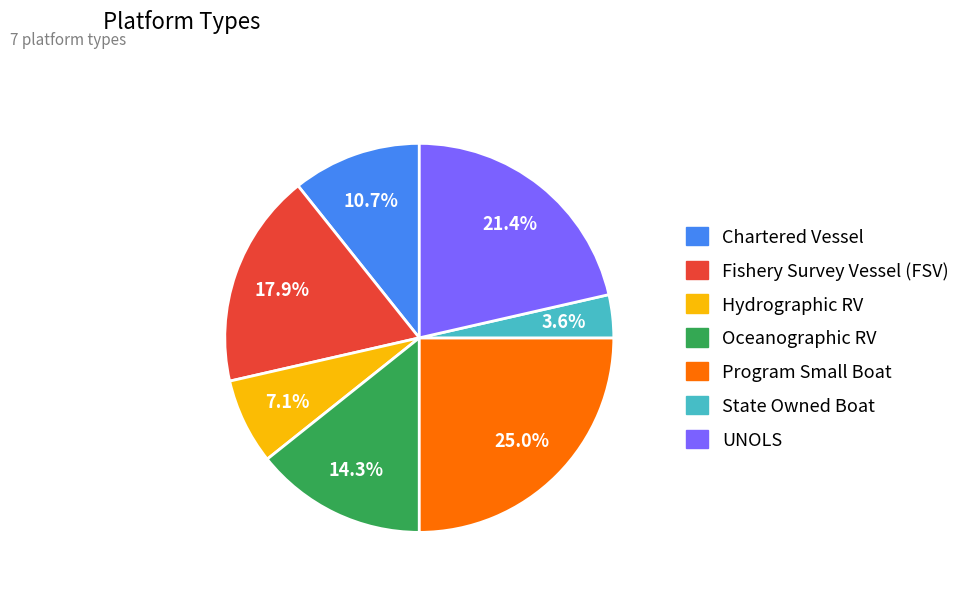

Between Oceanographic RV and Chartered Vessel, which is larger?

Oceanographic RV